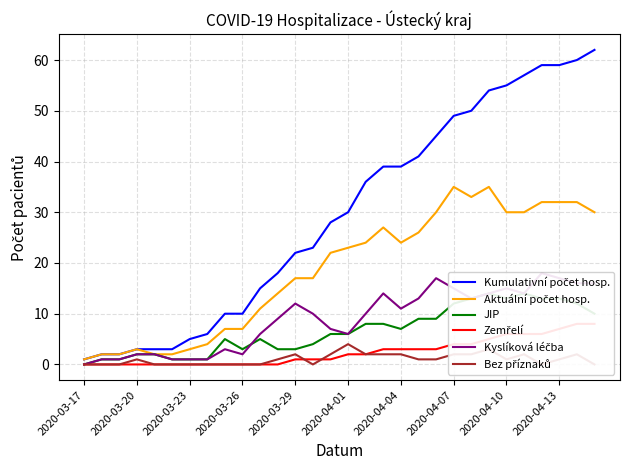

True or false: Zemřelí and Aktuální počet hosp. cross at least once.

False